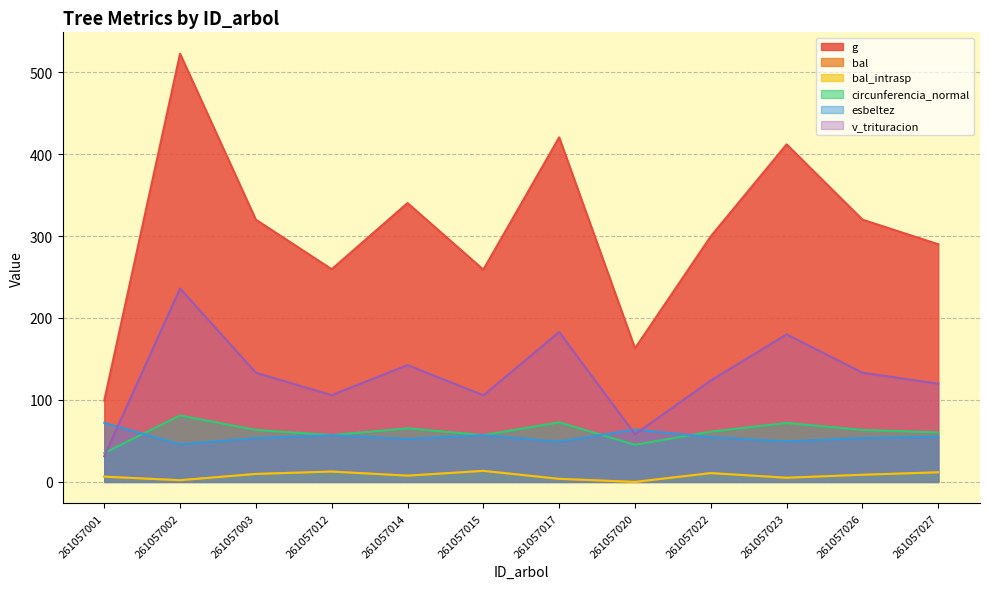

After their last crossing, which series has the higher values: v_trituracion or circunferencia_normal?

v_trituracion